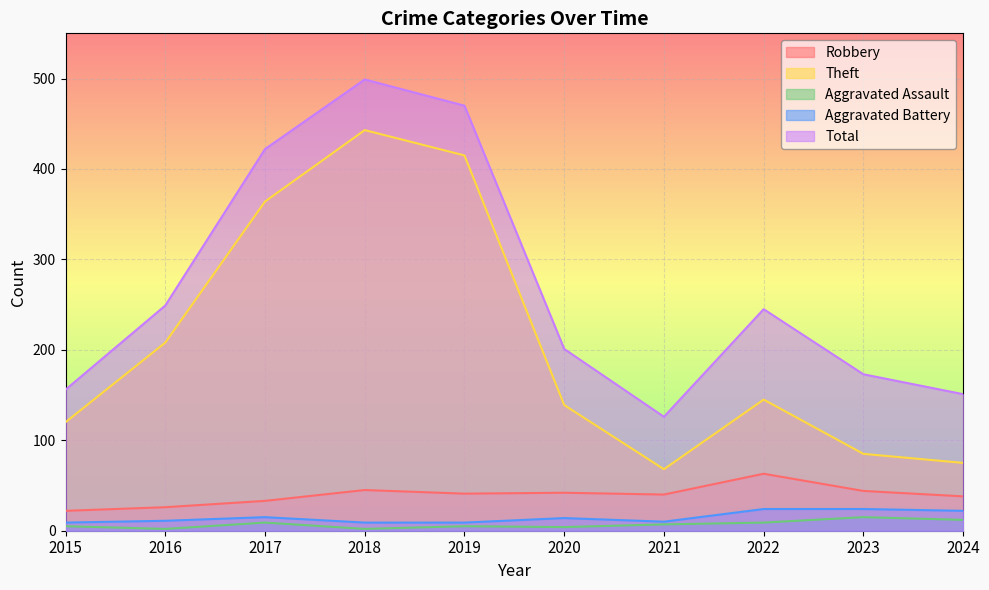

What is the sum of the Aggravated Assault values at 2021 and 2018?

9